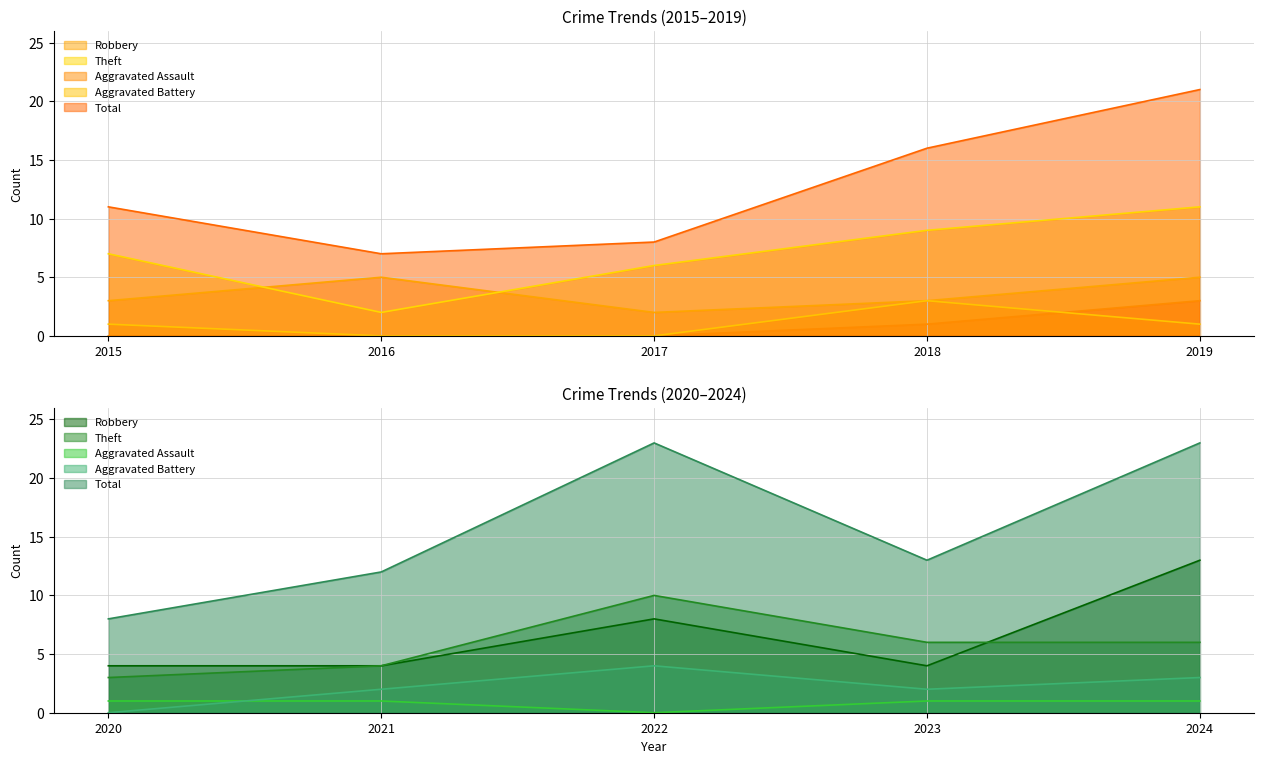

Which category has the lowest value in the Robbery series?

2017